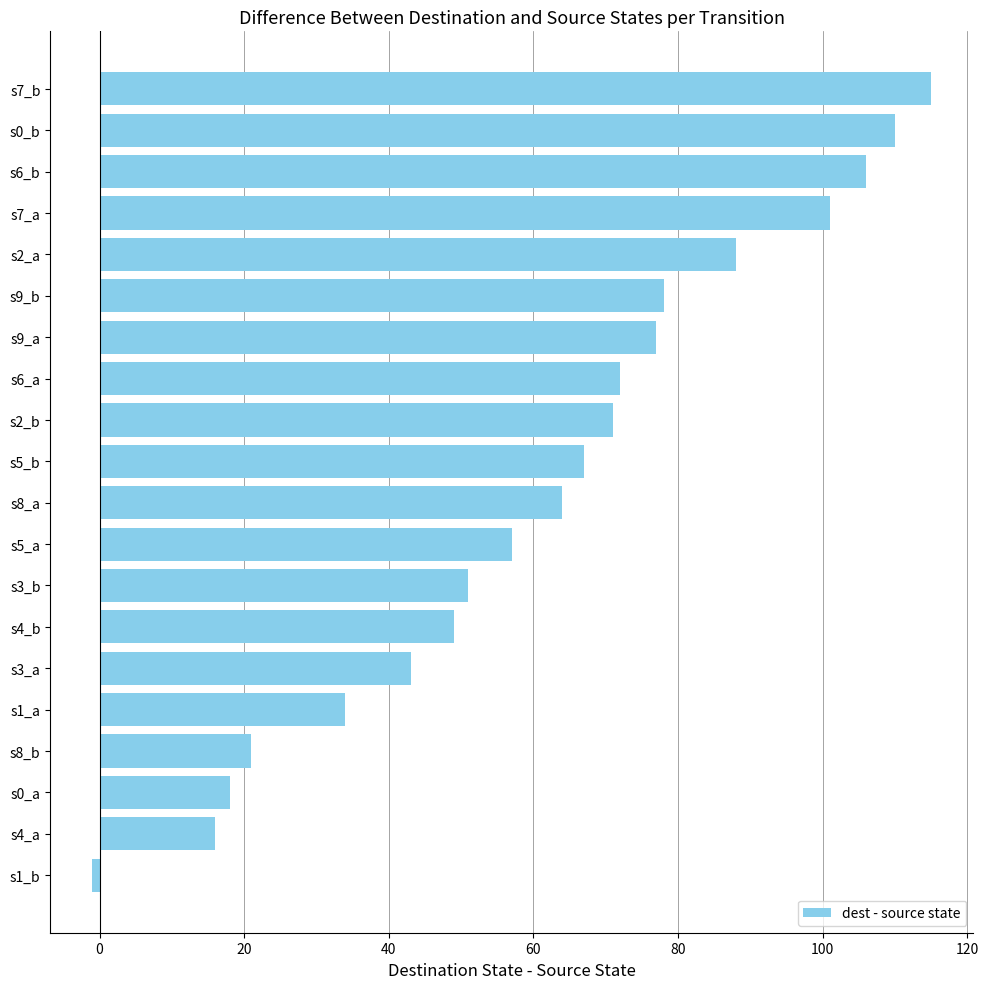

What is the change in value from s1_a to s4_b?

+15